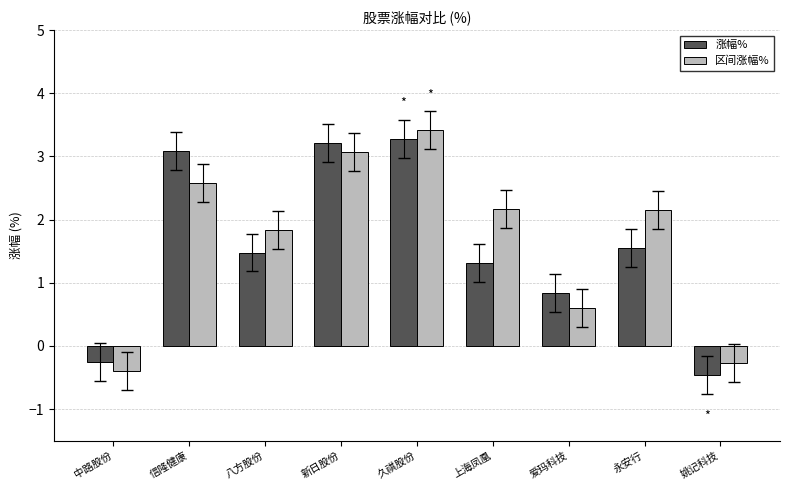

The value of 涨幅% at 八方股份 is 1.5. True or false?

True